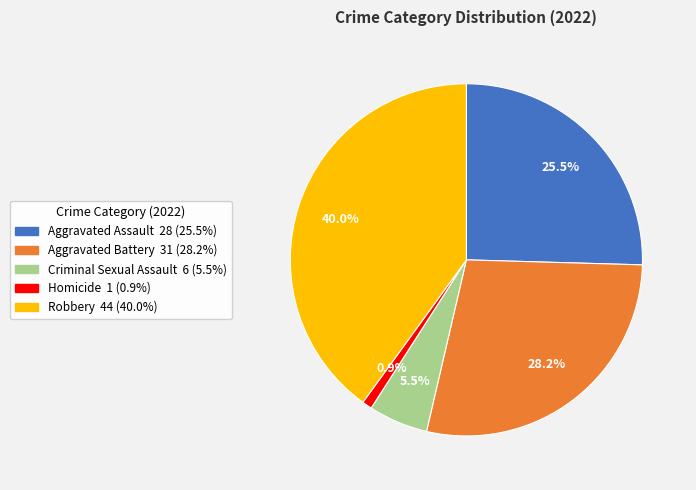

What percentage is the Homicide slice, to the nearest percent?

1%